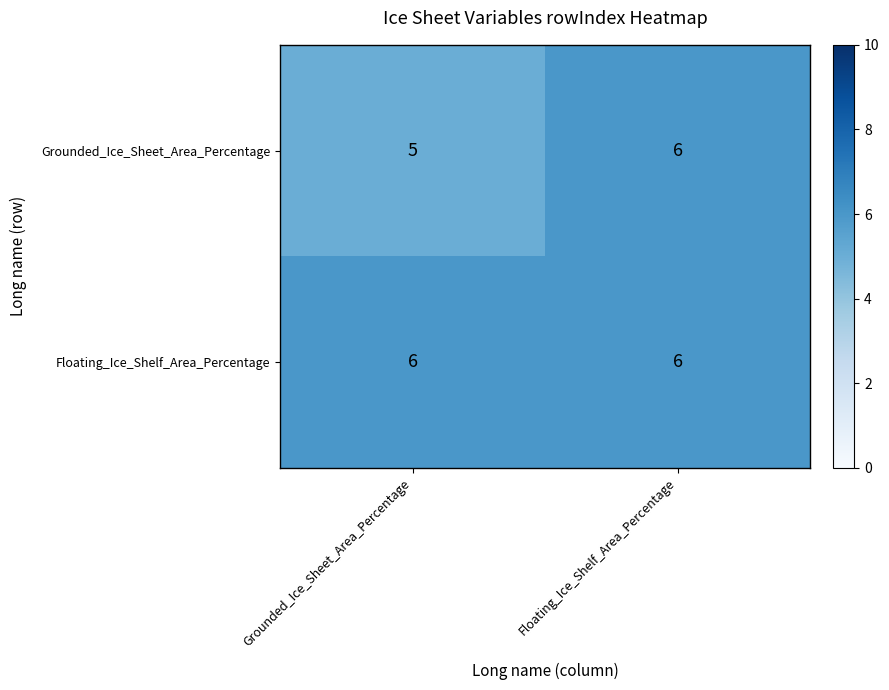

What is the average value of the Floating_Ice_Shelf_Area_Percentage series?

6